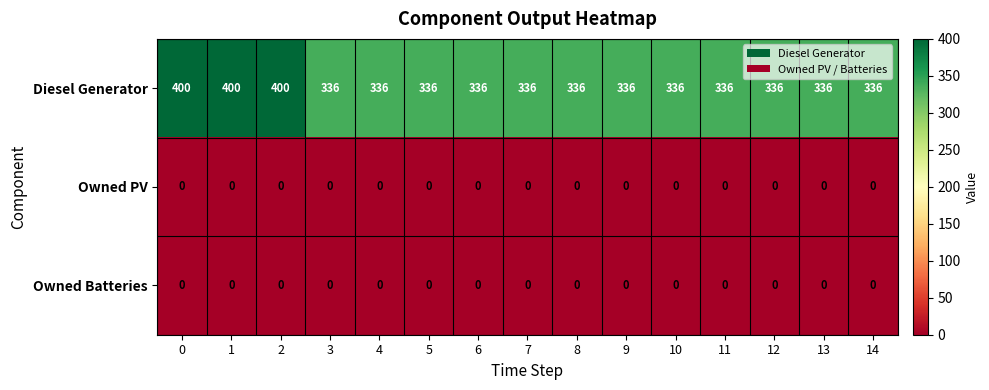

How many distinct data groups are displayed?

3